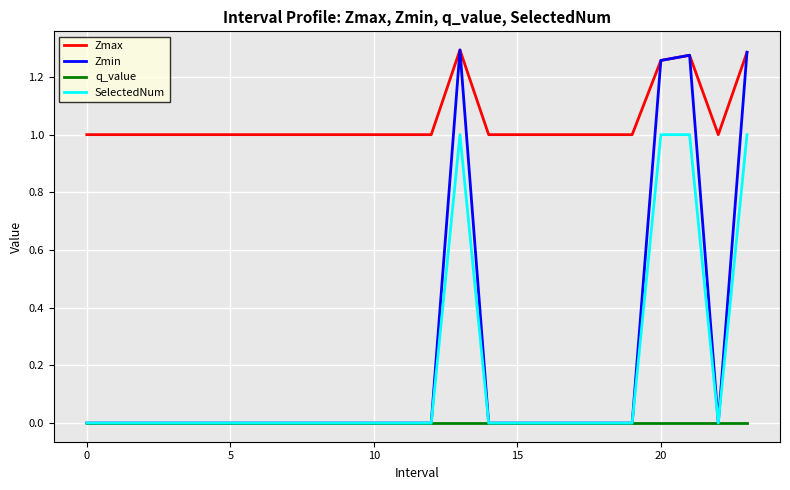

Which series has the widest spread of values?

Zmin